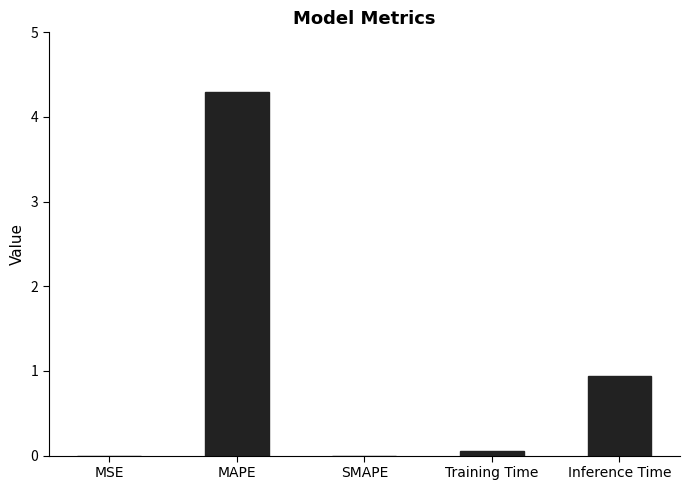

What is the sum of all values?

5.3